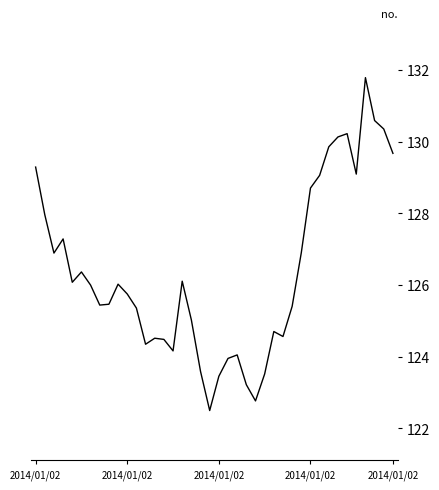

What is the greatest value displayed?

131.8